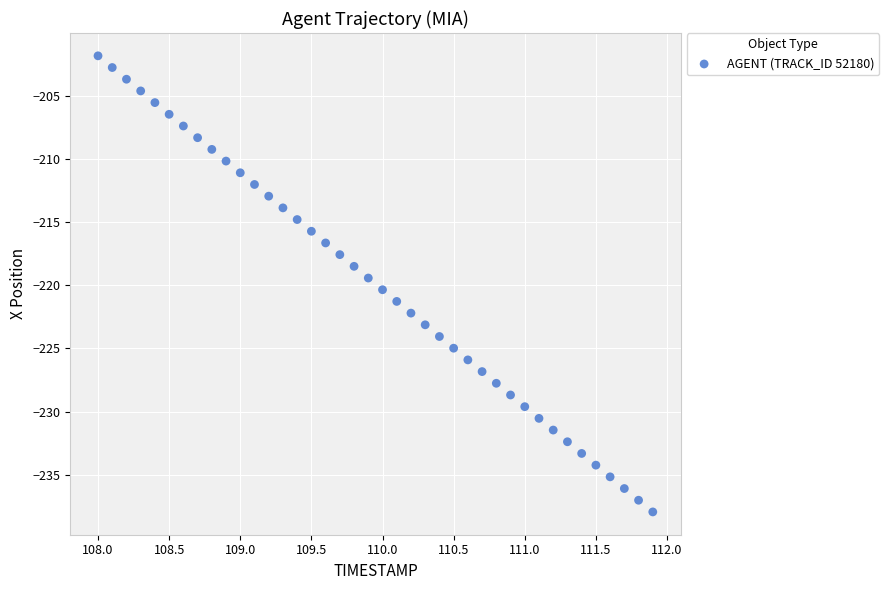

What is the range of X values (max minus min)?

3.9